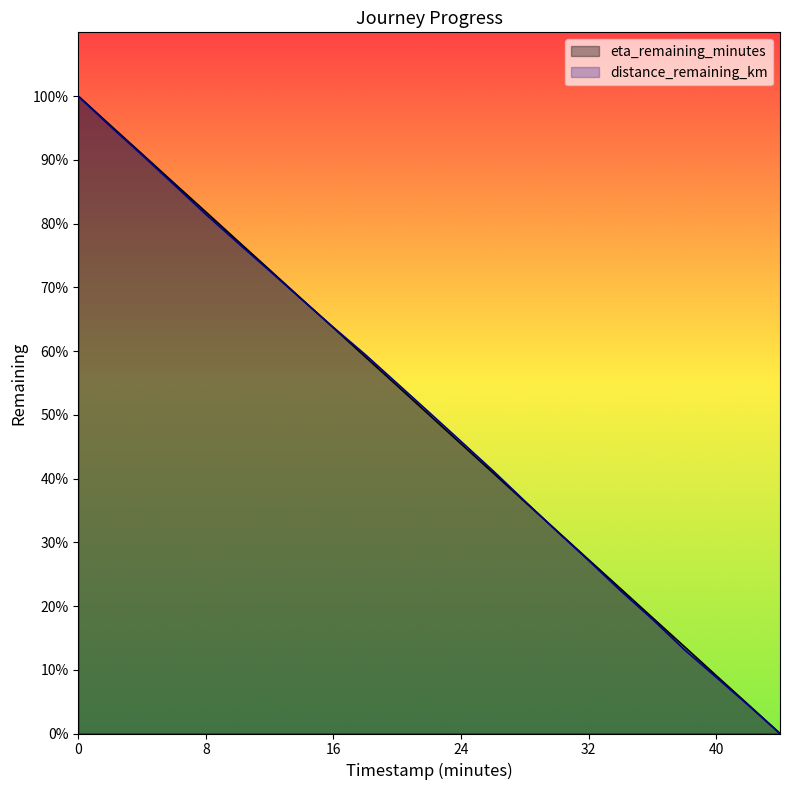

What is the label of the 15th point from the left?

28.0